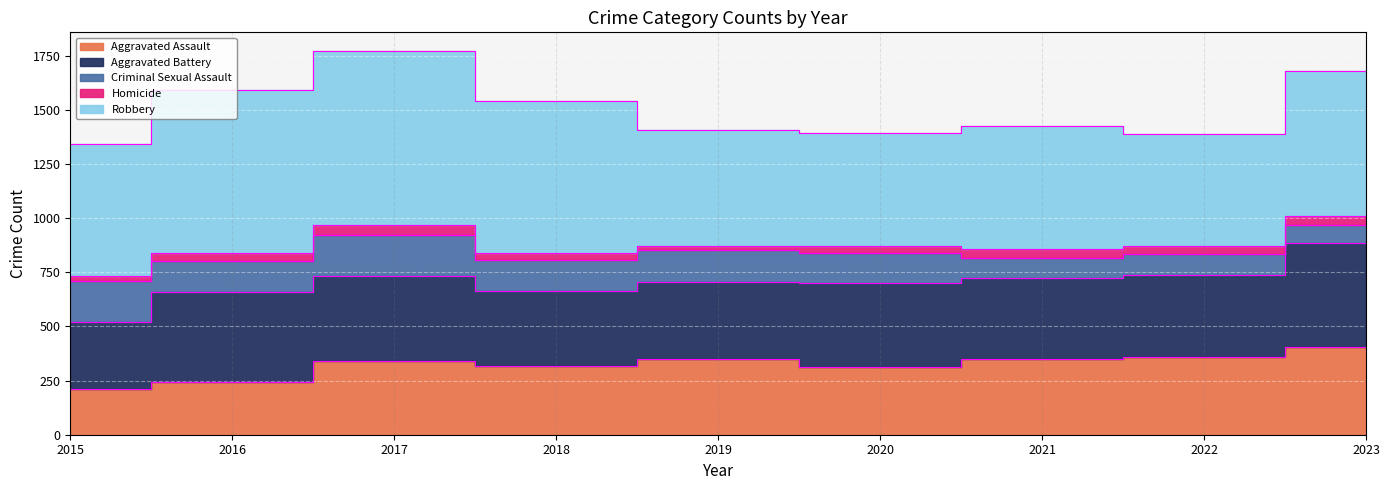

At which category does Criminal Sexual Assault reach its first local peak?

2017